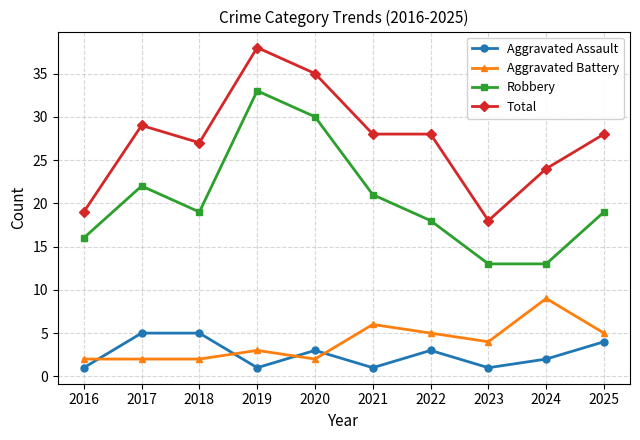

Reading right to left, transcribe all the data shown in this chart.

Aggravated Assault: 4	2	1	3	1	3	1	5	5	1
Aggravated Battery: 5	9	4	5	6	2	3	2	2	2
Robbery: 19	13	13	18	21	30	33	19	22	16
Total: 28	24	18	28	28	35	38	27	29	19